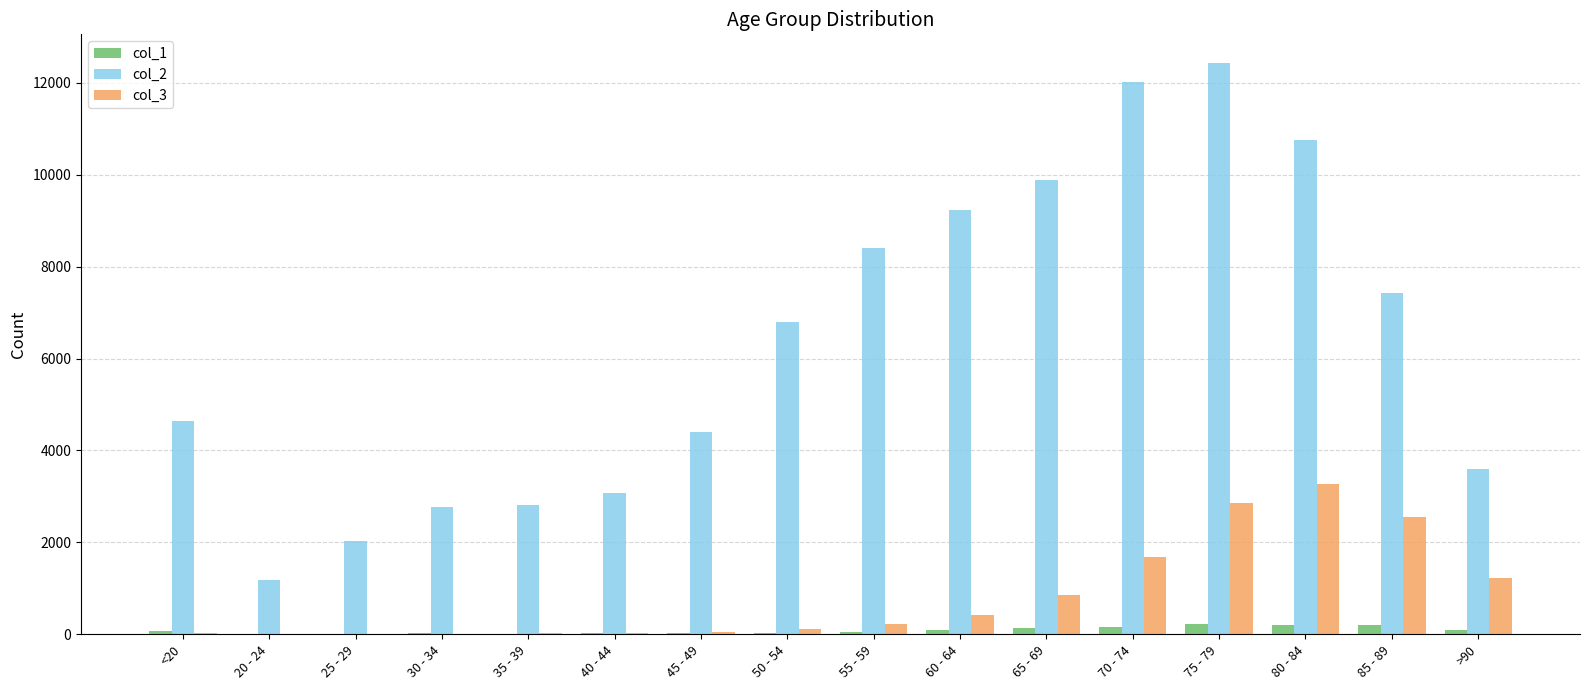

Which category has the highest value across all series?

75 - 79